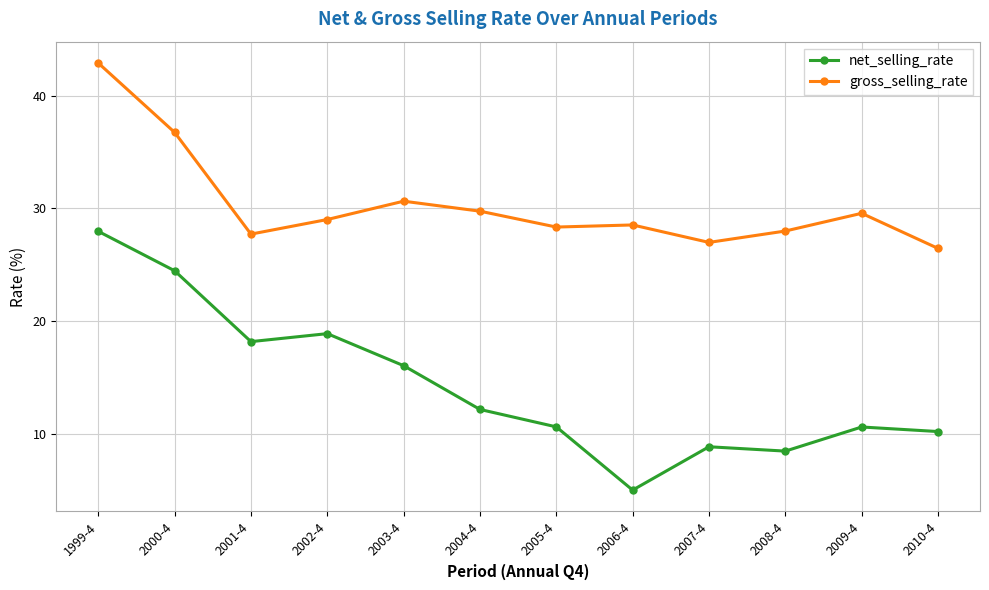

At which label does net_selling_rate first exceed 12?

1999-4